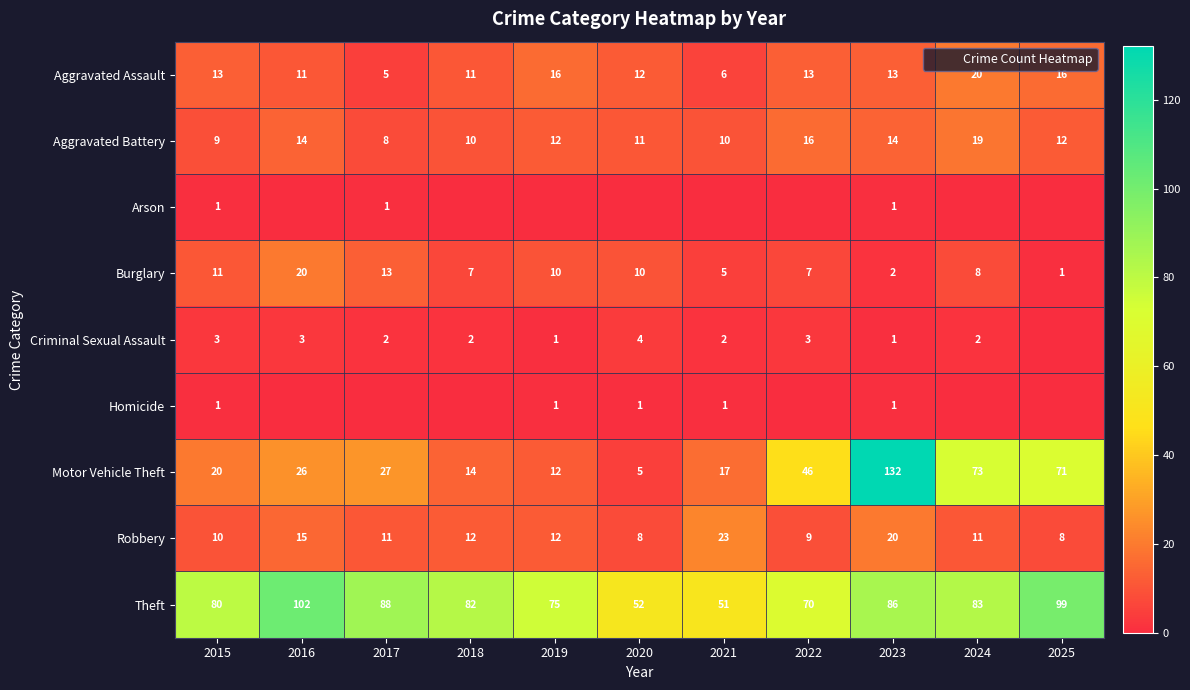

The value of Criminal Sexual Assault at 2021 is 2. True or false?

True